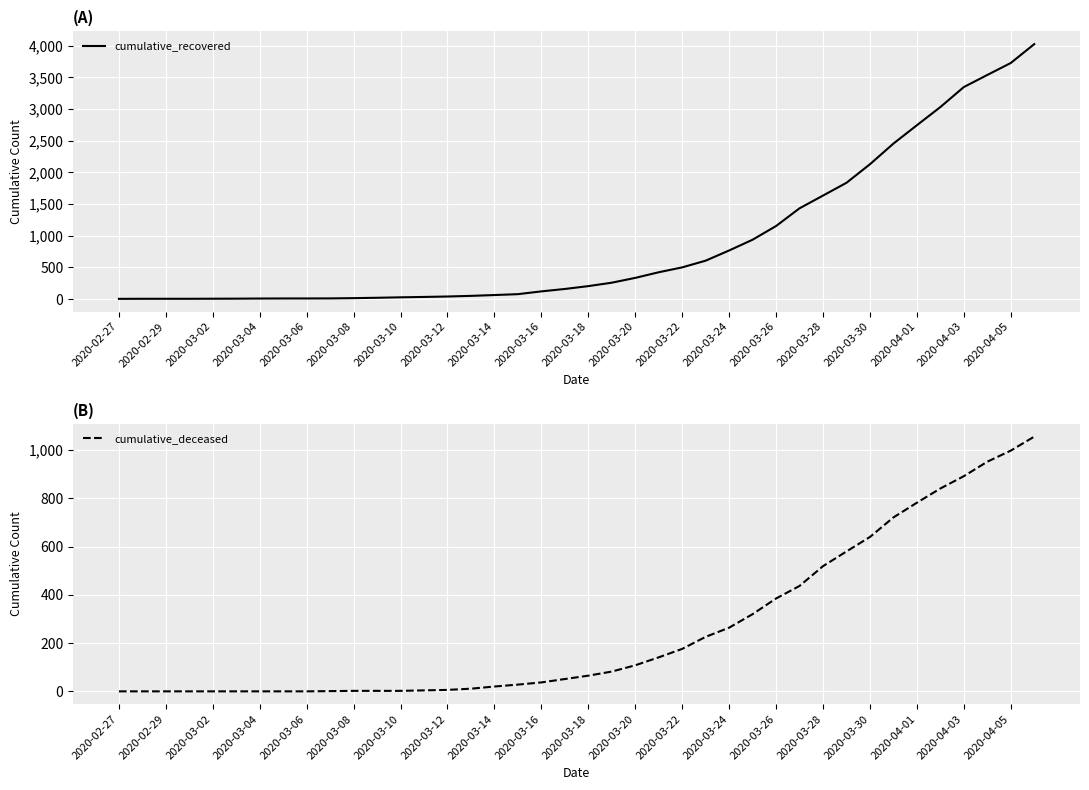

What is the value of the cumulative_deceased point at the 40th from the left?

1056